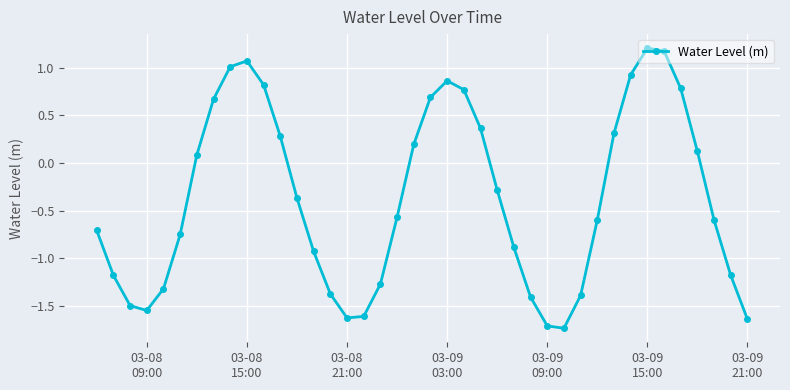

What is the smallest value displayed?

-1.7